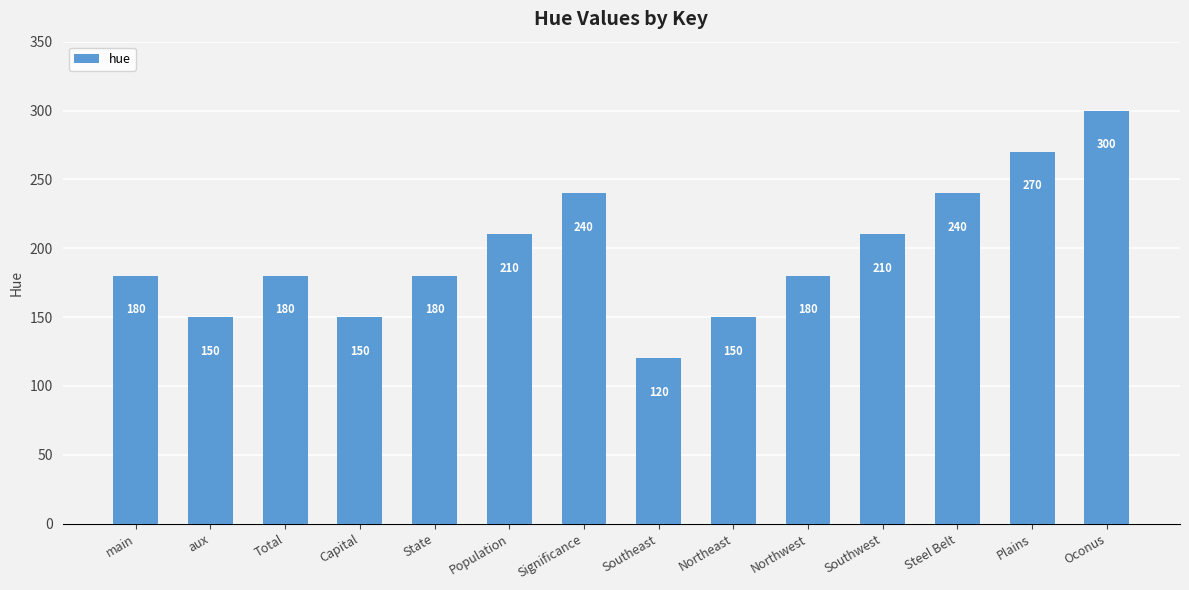

What is the ratio of the value at Oconus to the value at Northwest?

1.7